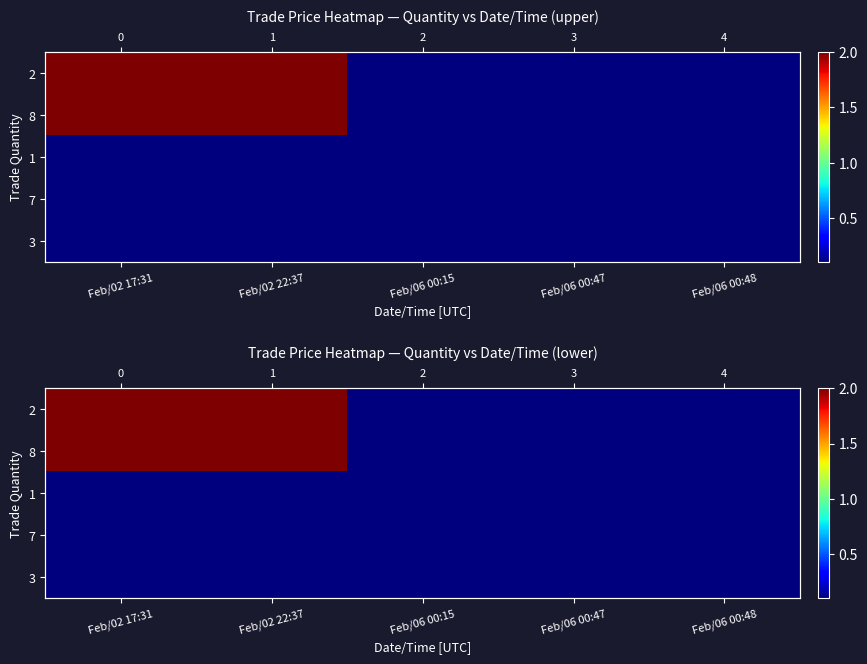

What is the approximate value of 3 at Feb/02 17:31?

0.1